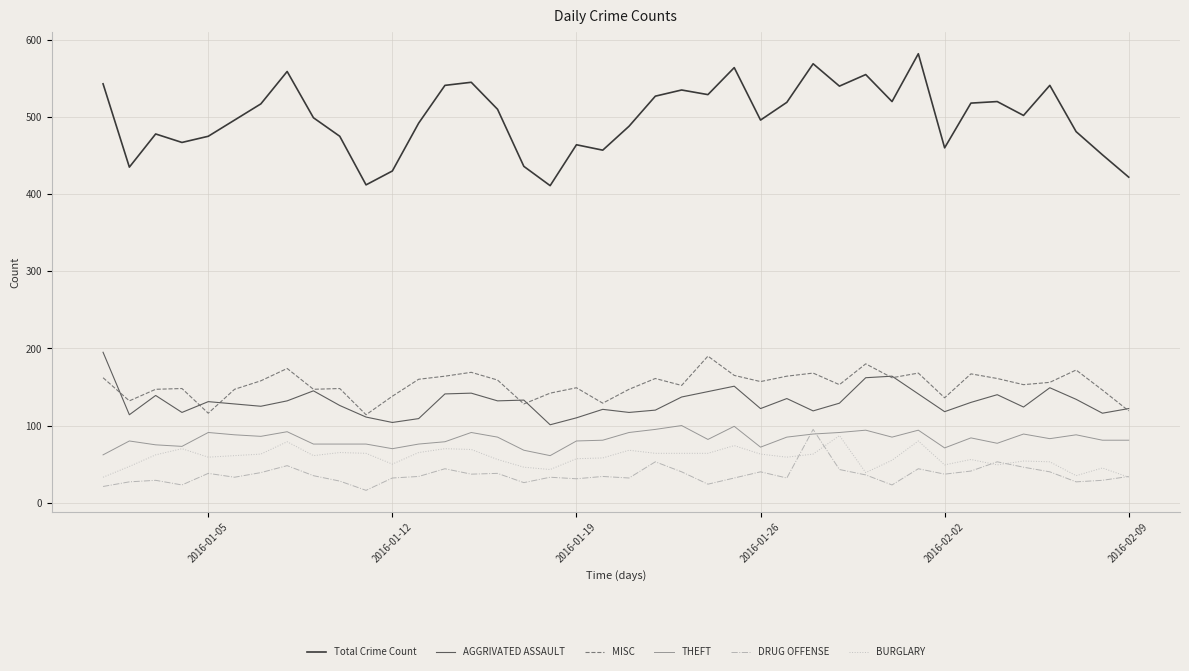

Which series has the widest spread of values?

Total Crime Count